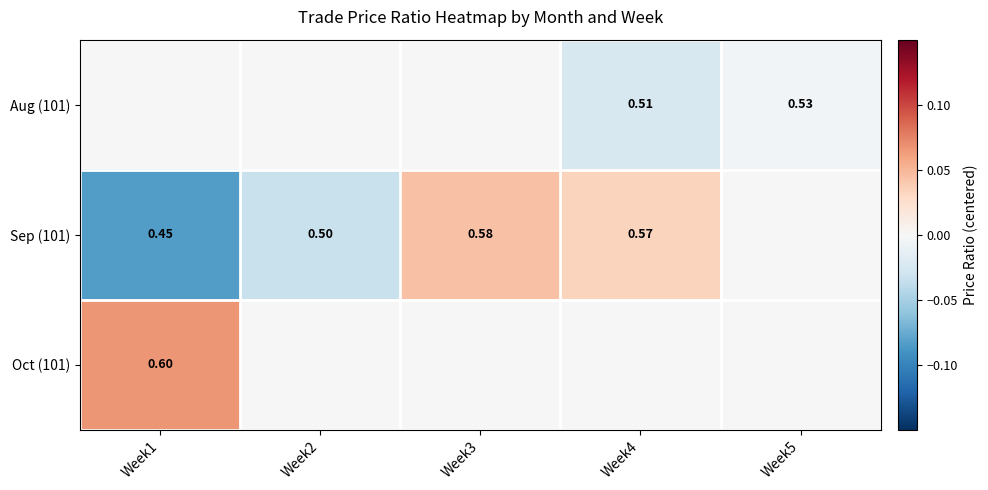

Is the value of Oct (101) at Week1 greater than the value of Aug (101) at Week3?

Yes